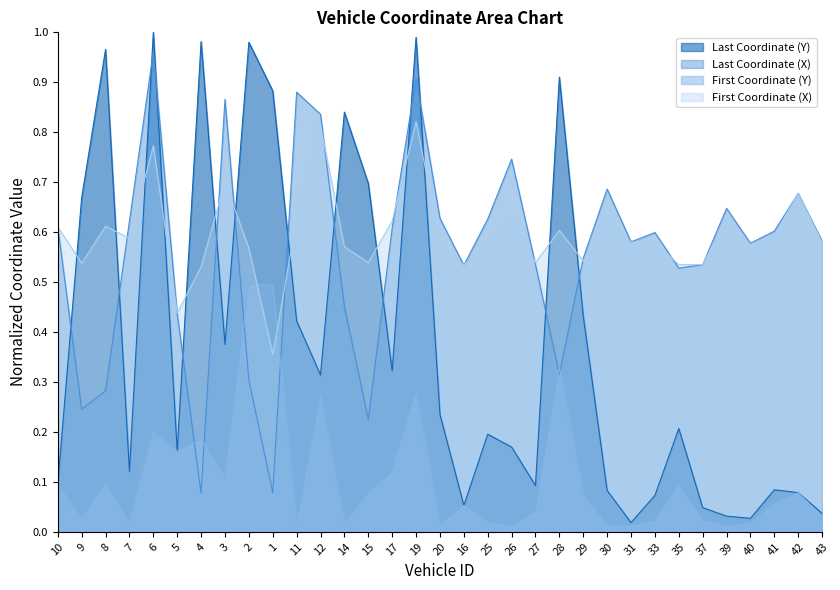

What is the average value of the First Coordinate (Y) series?

0.1